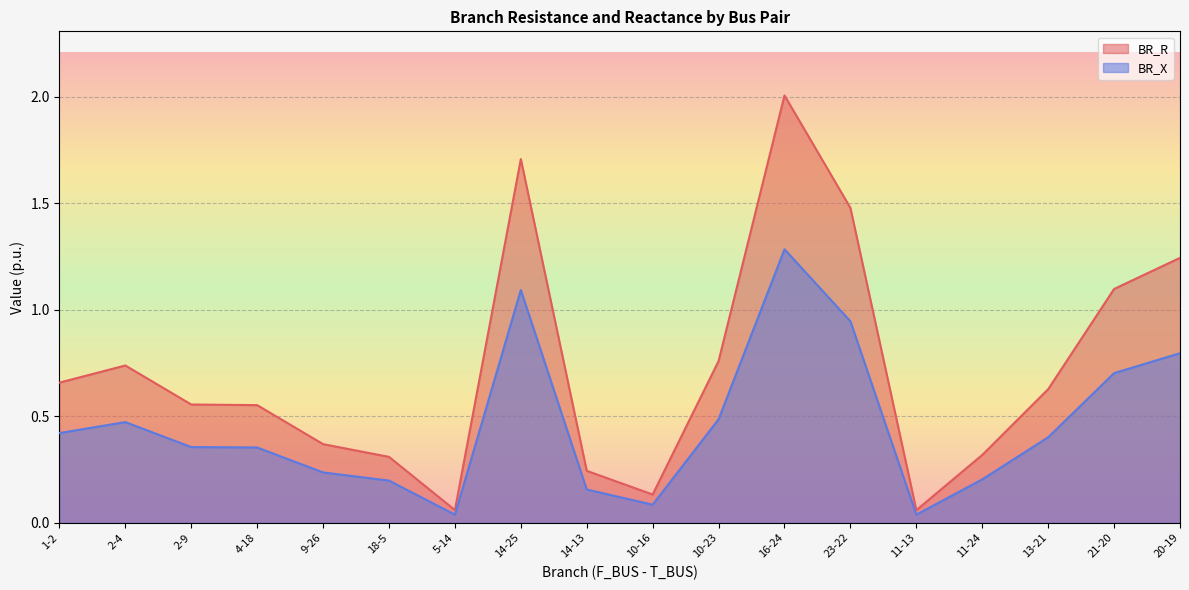

How many lines are shown in the chart?

2